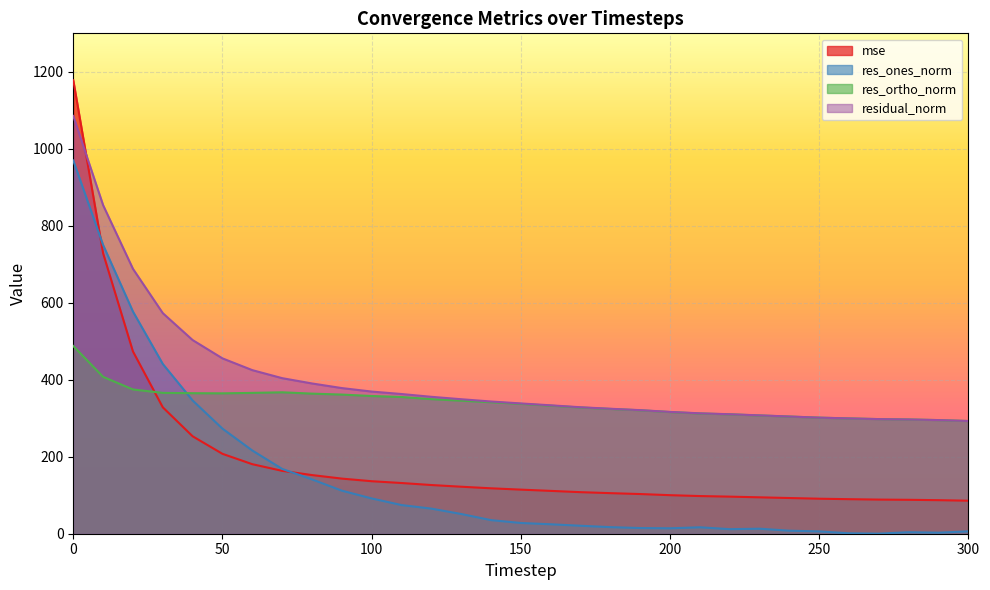

Which category has the lowest value across all series?

270